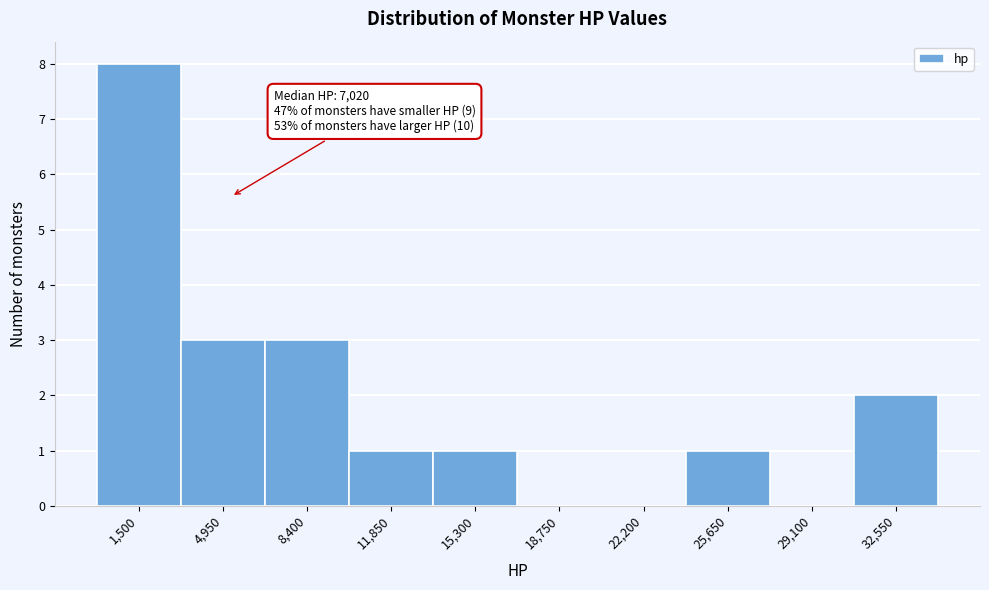

Reading left to right, list all the values displayed in this chart.

1,500=8	4,950=3	8,400=3	11,850=1	15,300=1	18,750=0	22,200=0	25,650=1	29,100=0	32,550=2